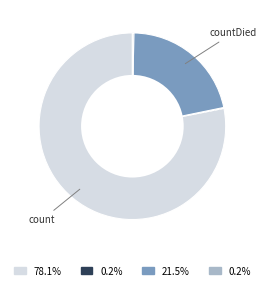

Does any single category account for the majority?

Yes